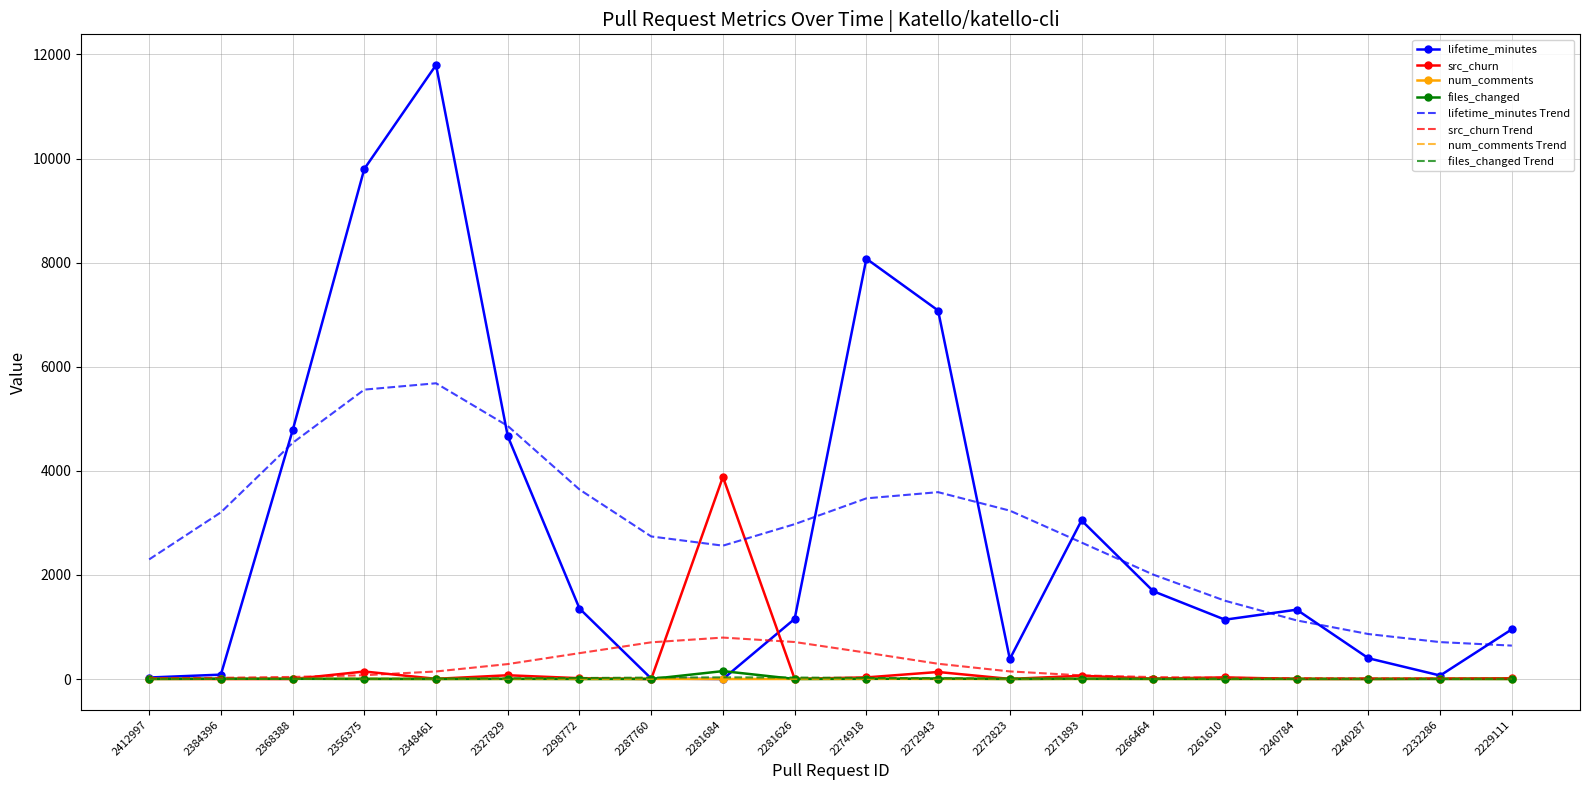

Is it true that lifetime_minutes Trend equals 2158 at 2298772?

False